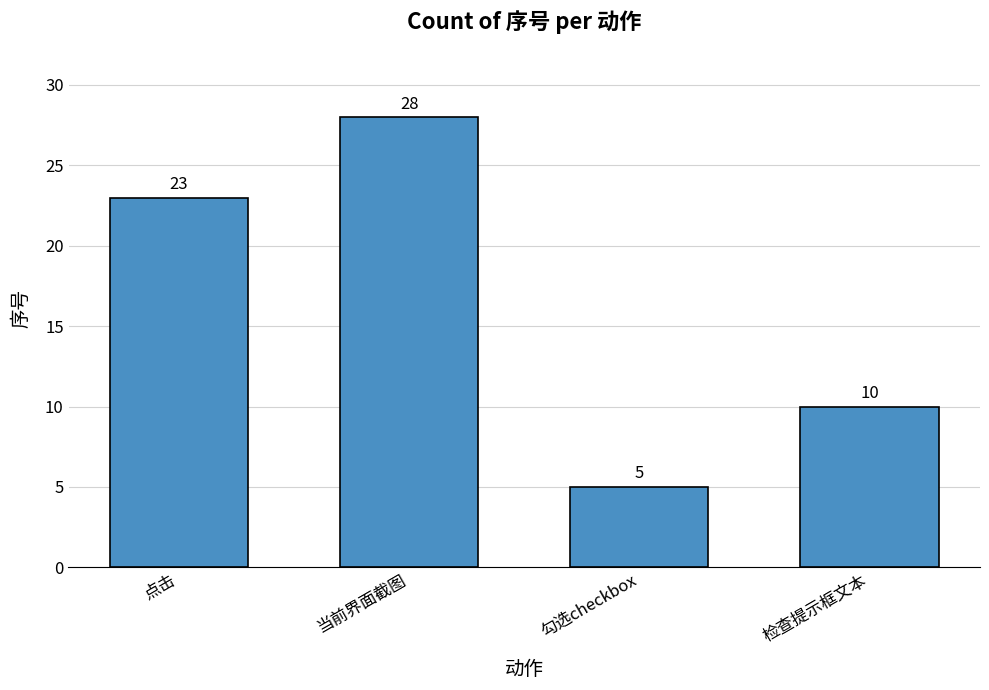

List the labels in order of value, largest first.

当前界面截图, 点击, 检查提示框文本, 勾选checkbox